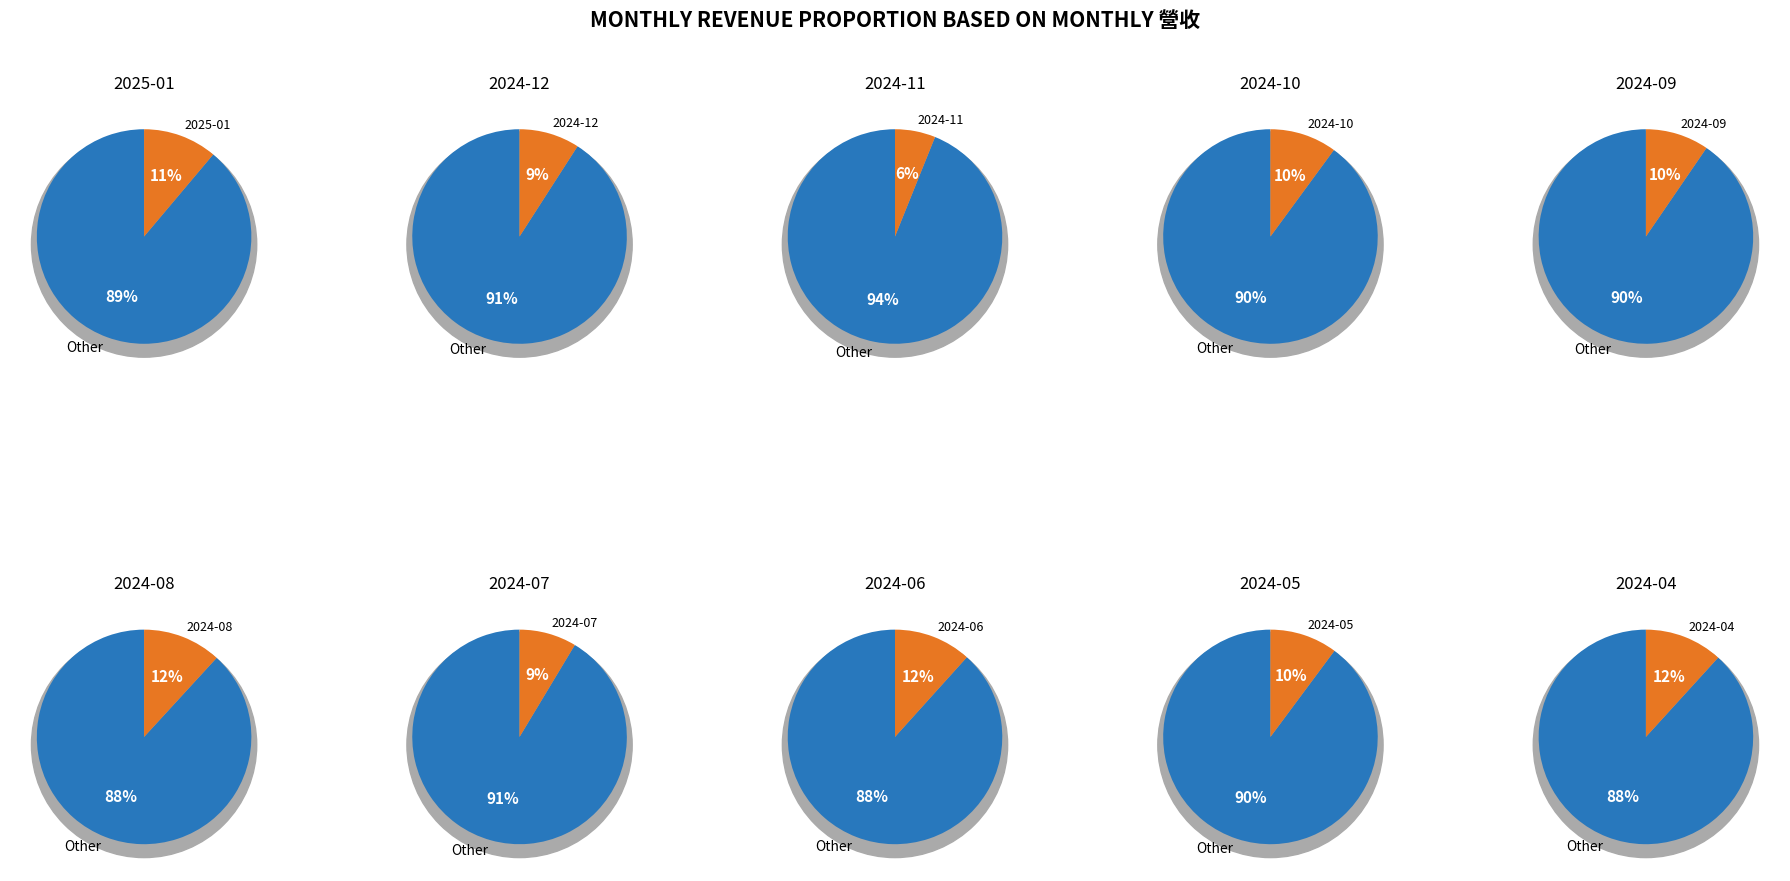

How many segments does this pie chart have?

10